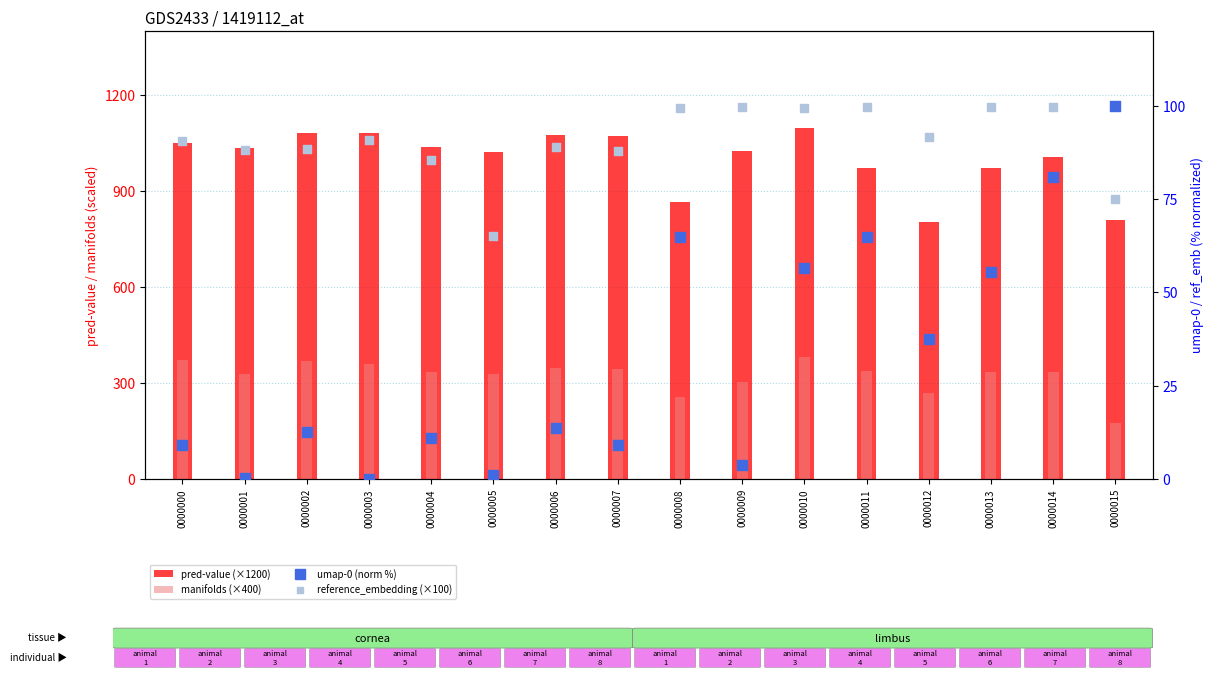

Which series has the widest spread of Y values?

pred-value (×1200)